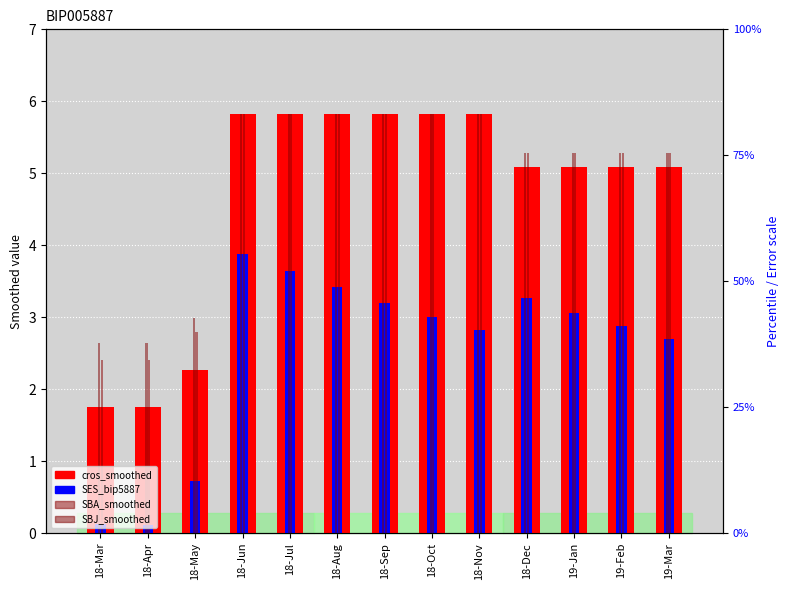

Reading right to left, list all the values displayed in this chart.

cros_smoothed: 19-Mar=5.1	19-Feb=5.1	19-Jan=5.1	18-Dec=5.1	18-Nov=5.8	18-Oct=5.8	18-Sep=5.8	18-Aug=5.8	18-Jul=5.8	18-Jun=5.8	18-May=2.3	18-Apr=1.7	18-Mar=1.7
SES_bip5887: 19-Mar=2.7	19-Feb=2.9	19-Jan=3.1	18-Dec=3.3	18-Nov=2.8	18-Oct=3.0	18-Sep=3.2	18-Aug=3.4	18-Jul=3.6	18-Jun=3.9	18-May=0.7	18-Apr=0.1	18-Mar=0.1
SBA_smoothed: 19-Mar=5.3	19-Feb=5.3	19-Jan=5.3	18-Dec=5.3	18-Nov=5.8	18-Oct=5.8	18-Sep=5.8	18-Aug=5.8	18-Jul=5.8	18-Jun=5.8	18-May=2.8	18-Apr=2.4	18-Mar=2.4
SBJ_smoothed: 19-Mar=5.3	19-Feb=5.3	19-Jan=5.3	18-Dec=5.3	18-Nov=5.8	18-Oct=5.8	18-Sep=5.8	18-Aug=5.8	18-Jul=5.8	18-Jun=5.8	18-May=3.0	18-Apr=2.6	18-Mar=2.6